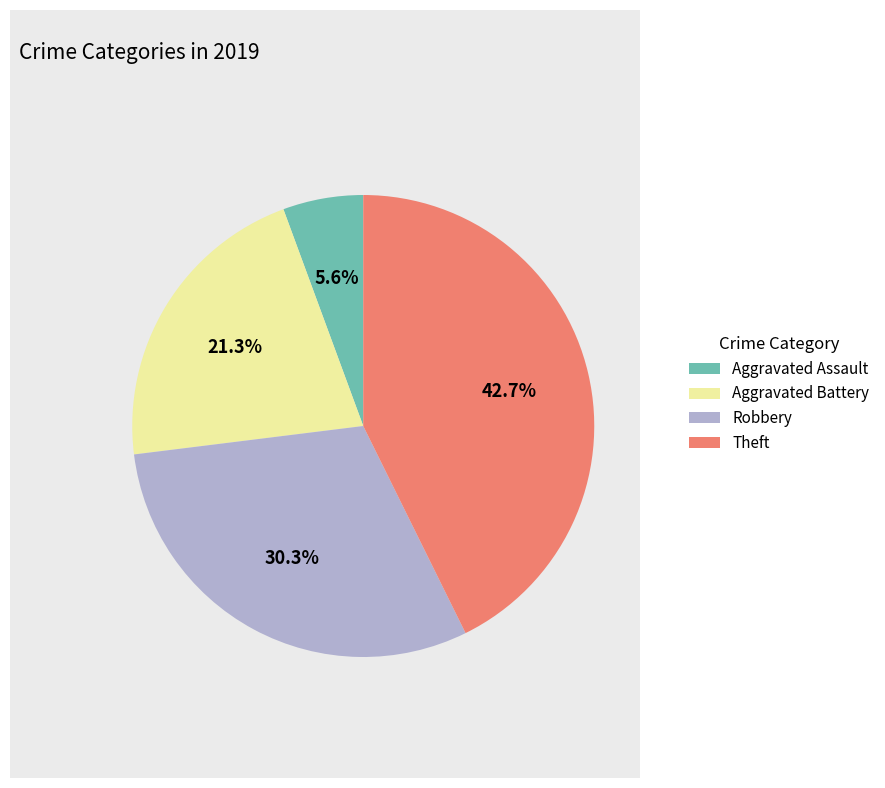

Rank the categories by value from lowest to highest.

Aggravated Assault, Aggravated Battery, Robbery, Theft